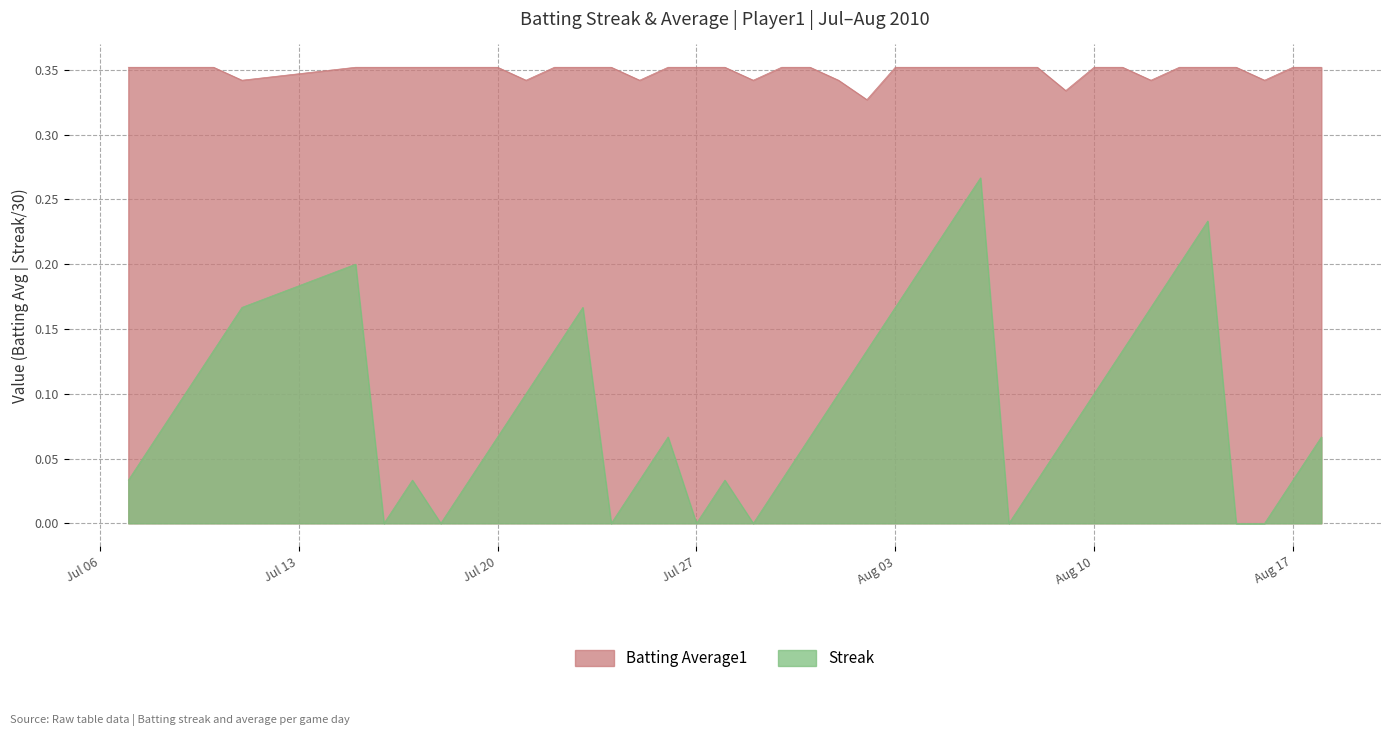

Which series has the largest total across all categories?

Batting Average1